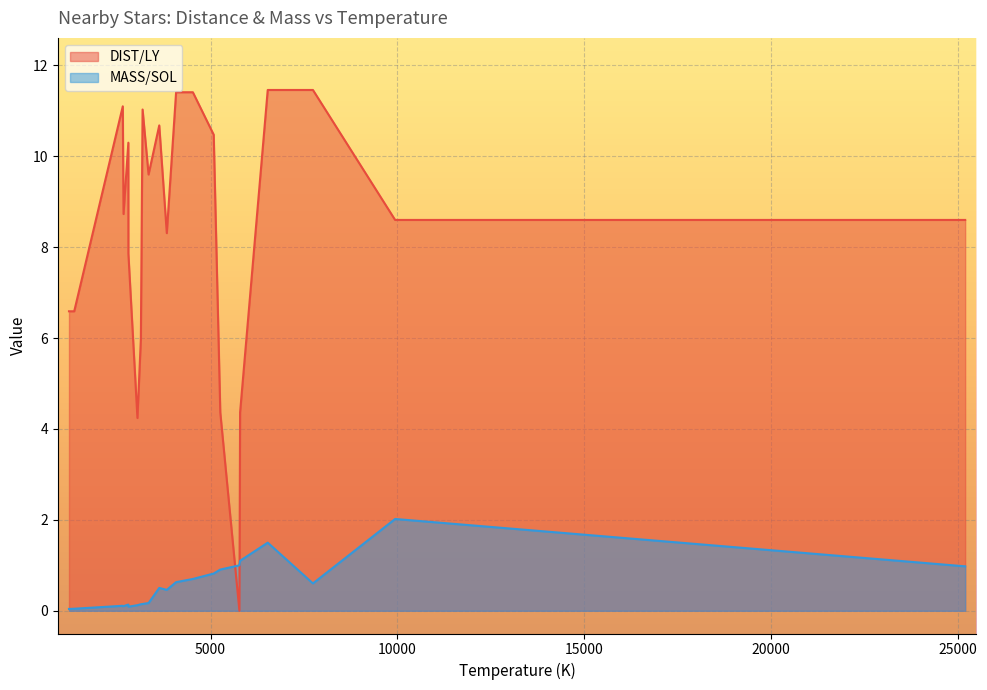

Which series ends up on top after the final intersection of DIST/LY and MASS/SOL?

DIST/LY